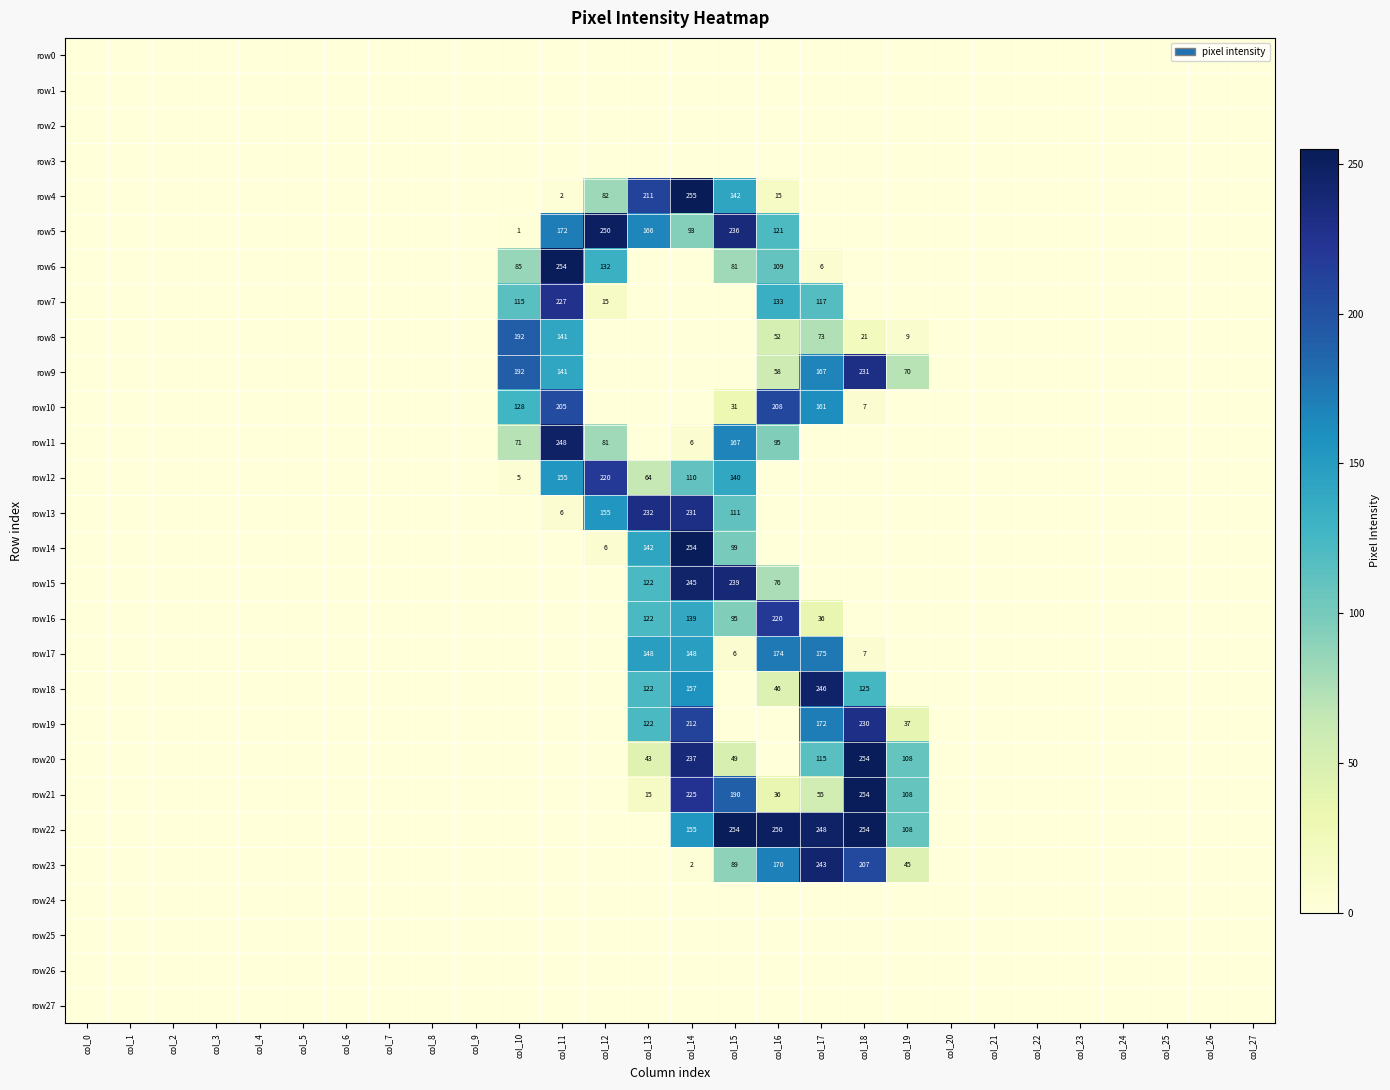

Between col_12 and col_21, which is larger?

col_12